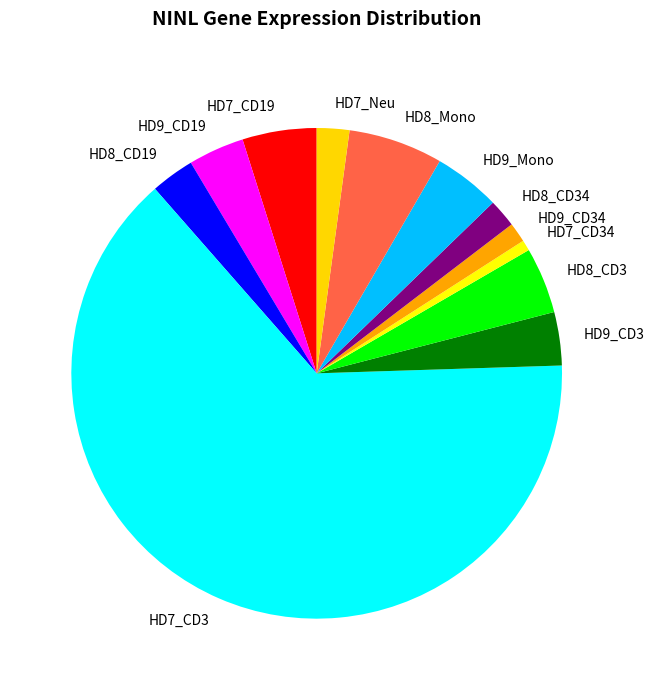

Is it true that HD8_Mono is 1% of the pie?

False